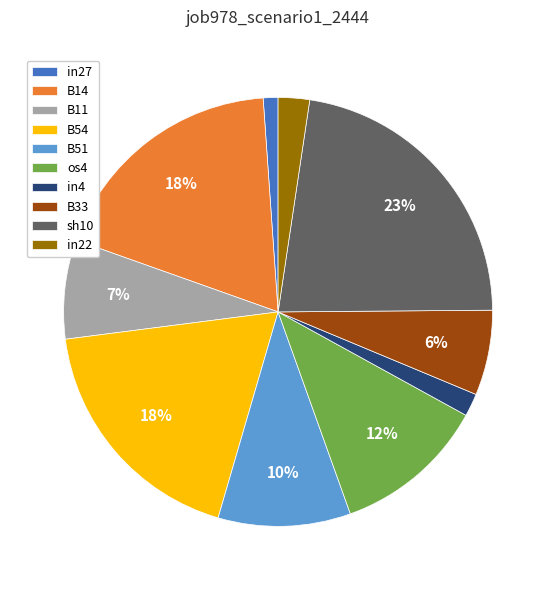

How many segments does this pie chart have?

10